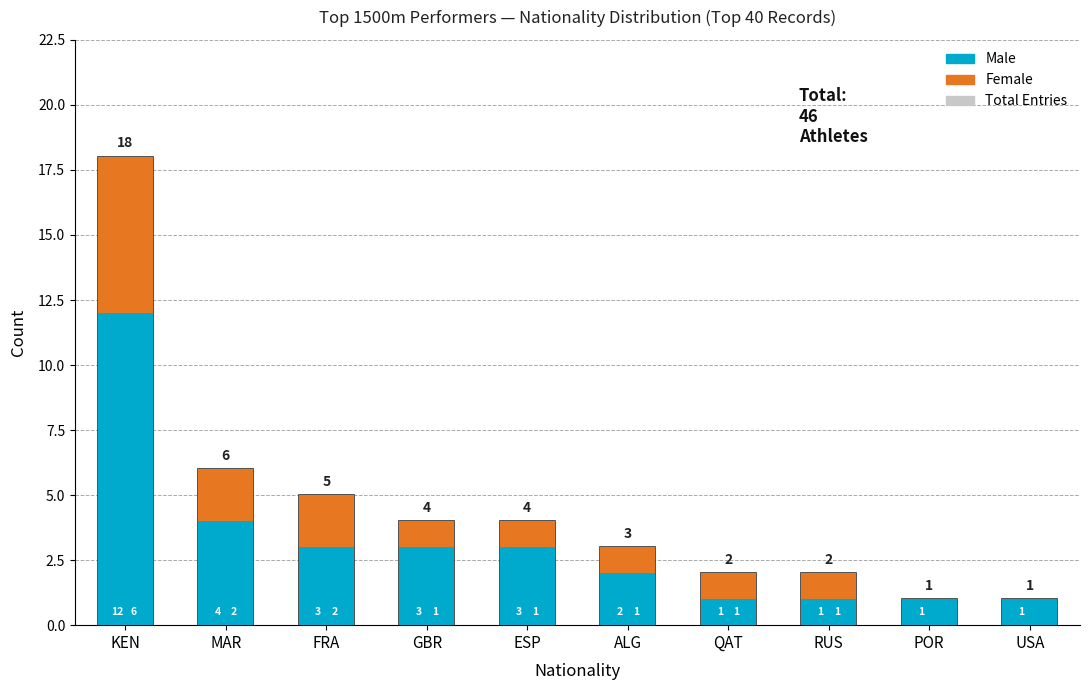

What are all the series names shown in the legend?

Total Entries, Male, Female